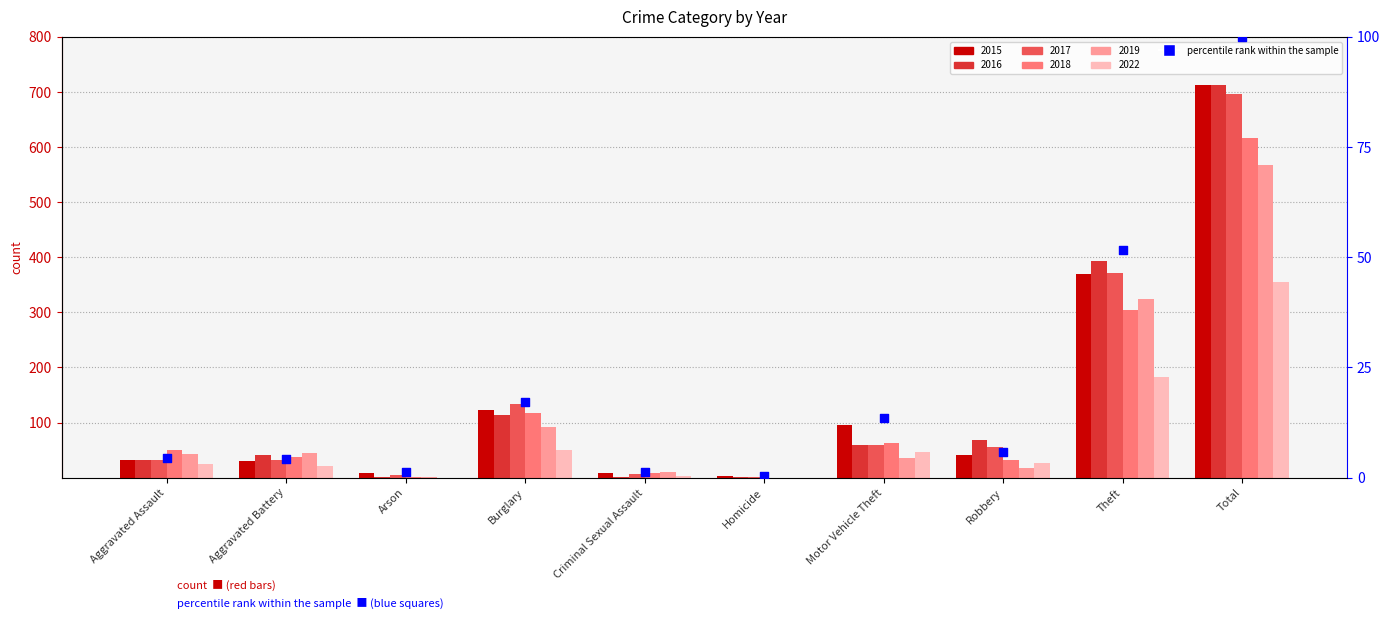

What is the change in value from Aggravated Assault to Robbery?

+1.3